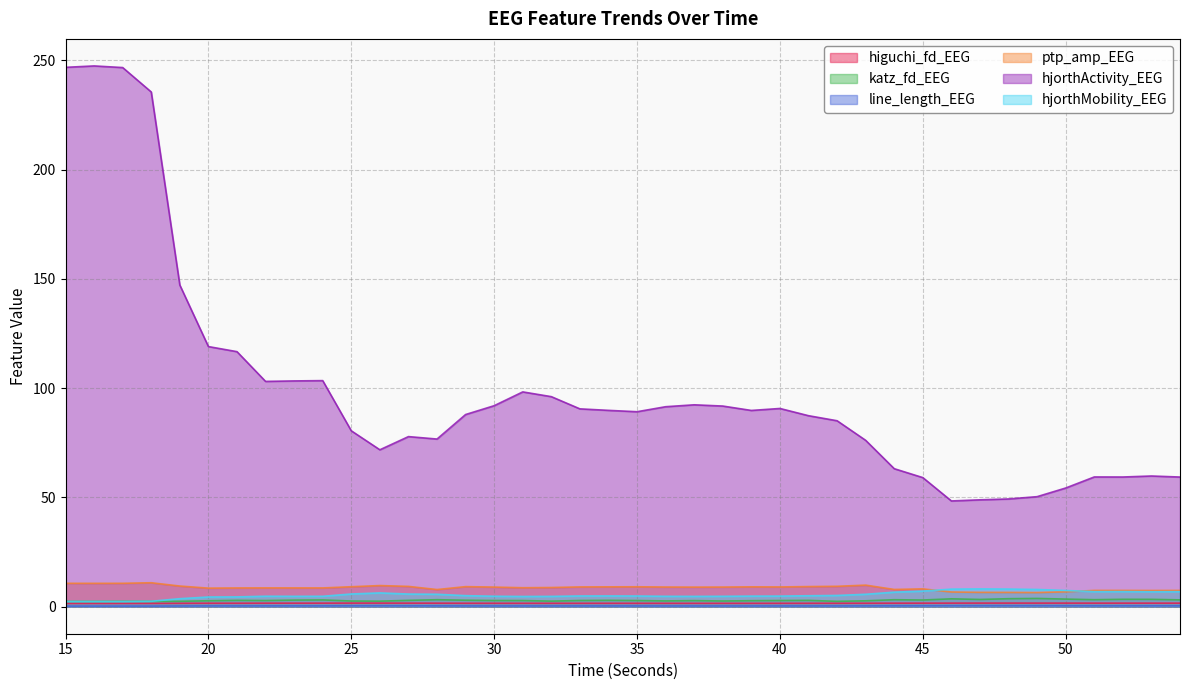

Which category has the highest value in the katz_fd_EEG series?

49